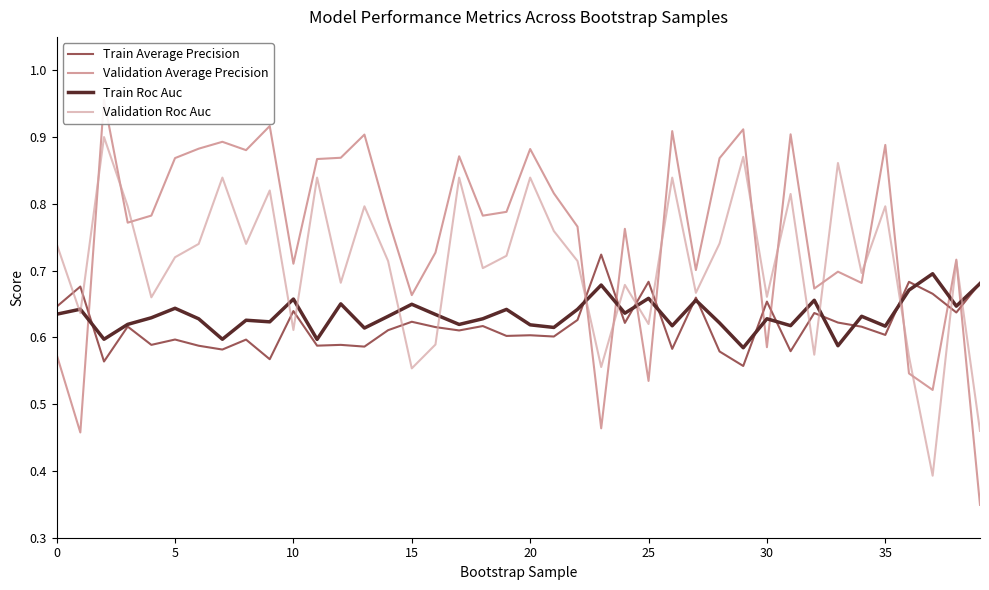

The value of Train Average Precision at 5 is 0.9. True or false?

False